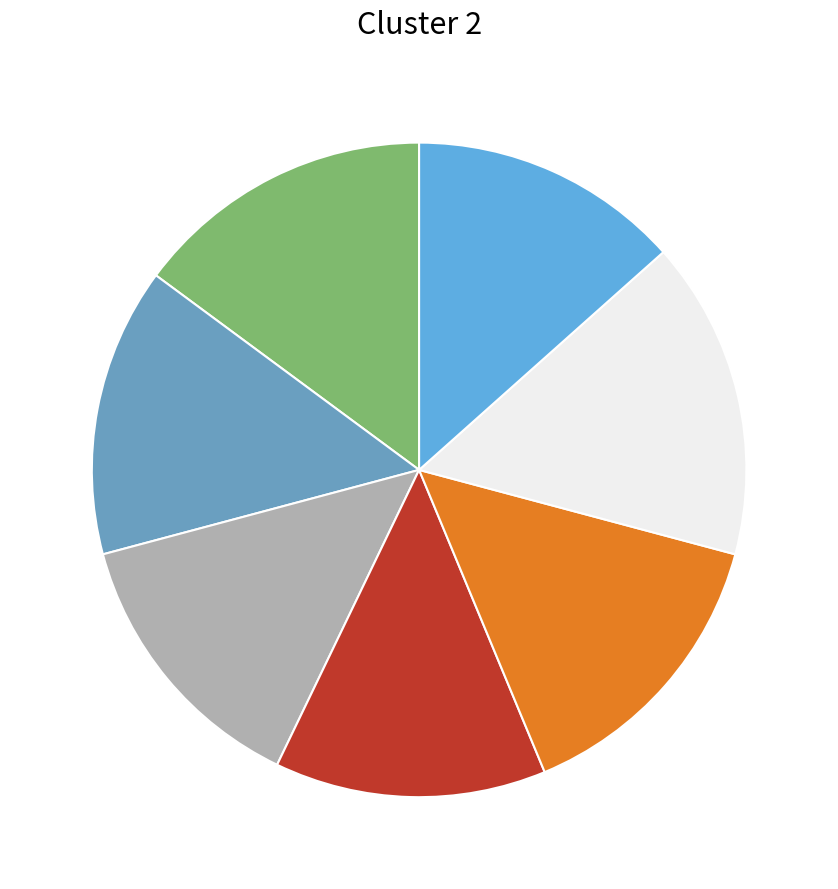

Is there a majority slice in this chart?

No